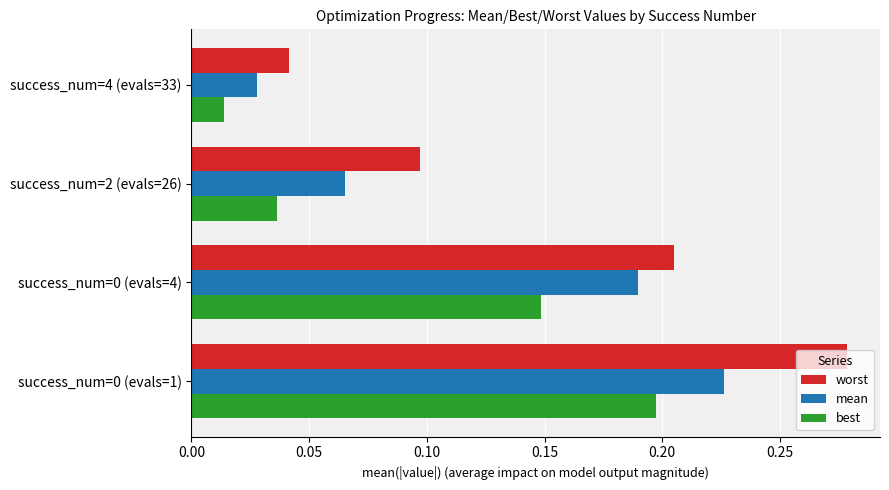

Which category has the lowest value in the best series?

success_num=4 (evals=33)